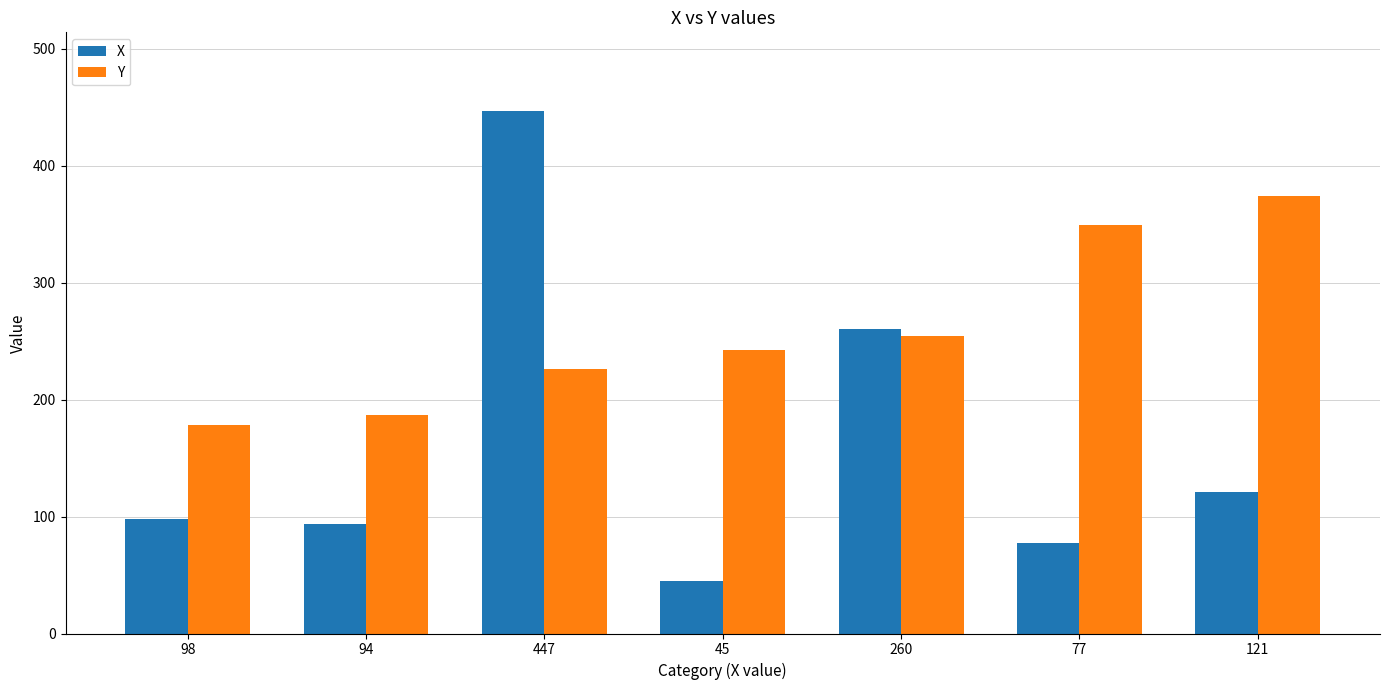

Which series changed the most between 45 and 260?

X